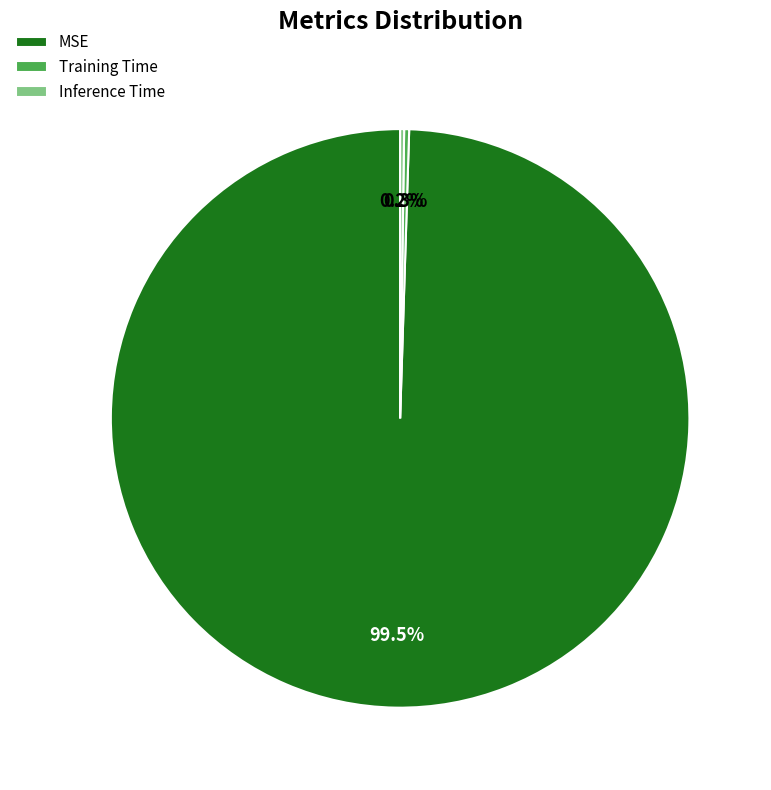

What percentage is NOT represented by MSE?

0.5%